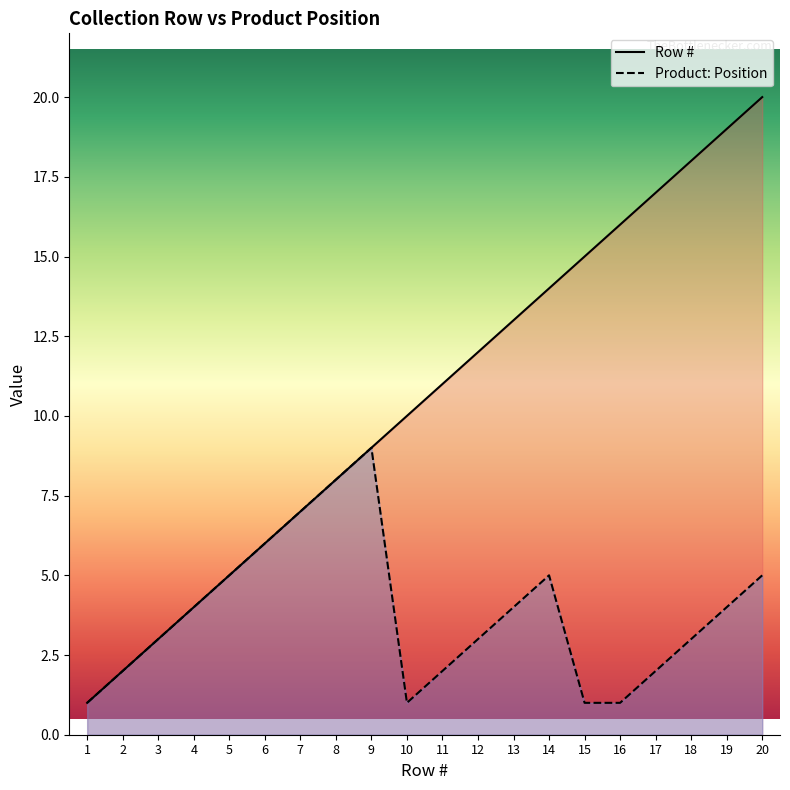

List the labels in order of Row # value, smallest first.

1, 2, 3, 4, 5, 6, 7, 8, 9, 10, 11, 12, 13, 14, 15, 16, 17, 18, 19, 20